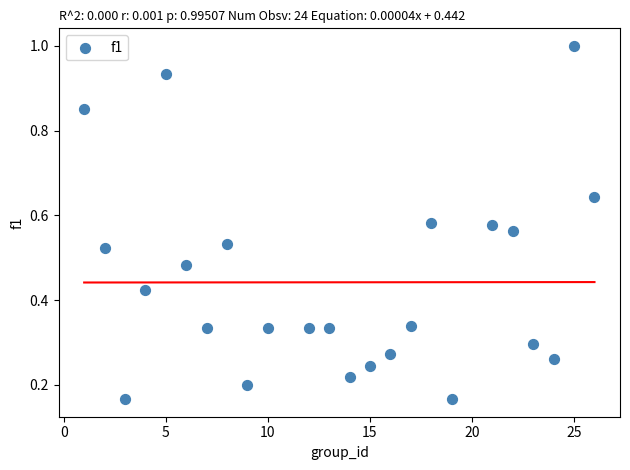

What is the range of Y values (max minus min)?

0.8